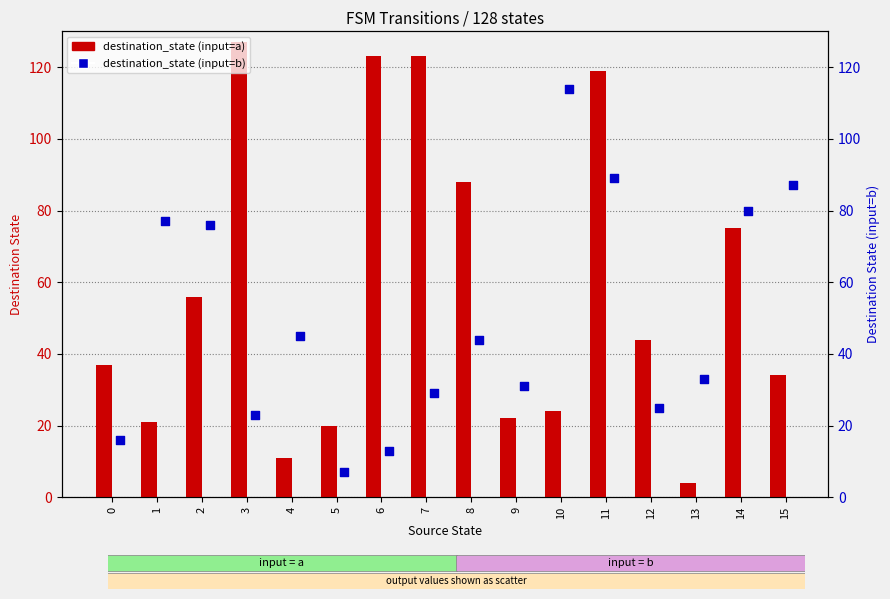

At how many categories does at least one series exceed 34?

13